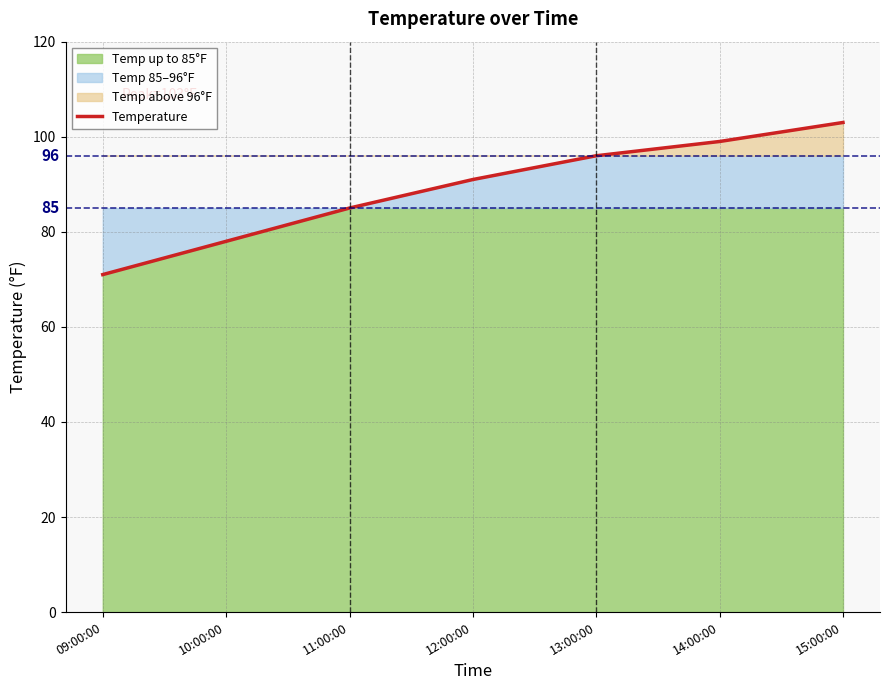

What is the difference between the maximum and minimum values?

32